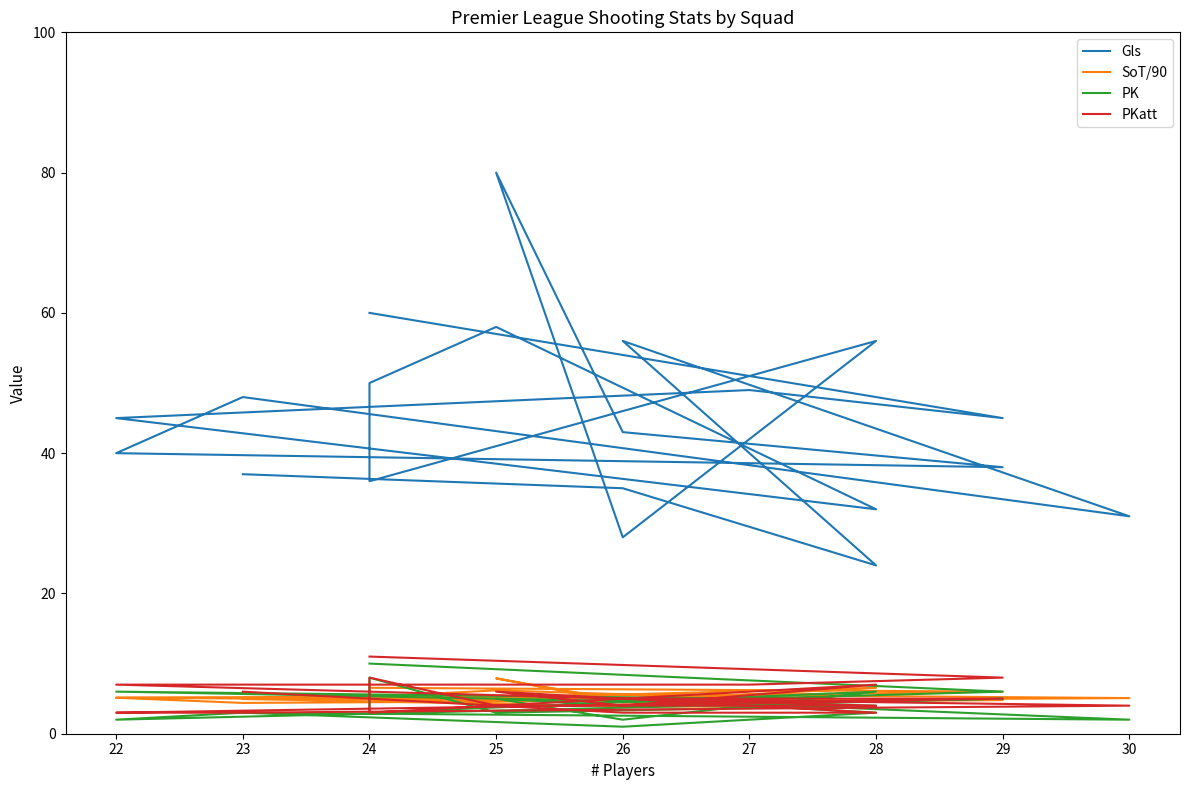

Is this an area chart (filled region under the line)?

No